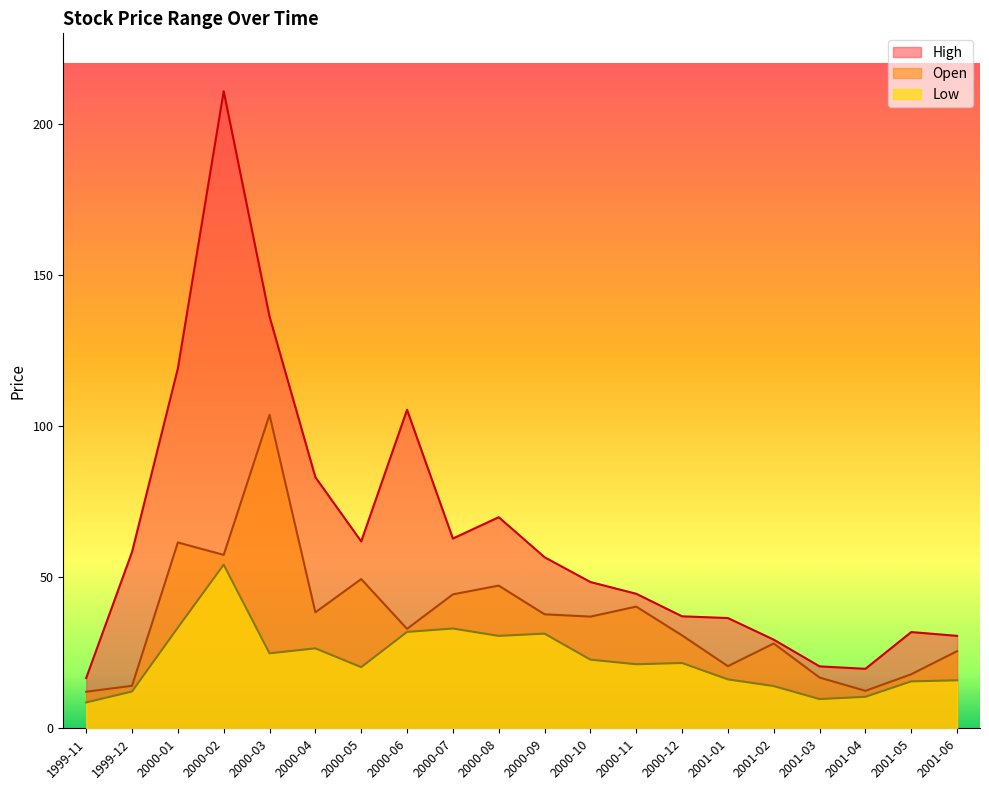

True or false: Low and High cross at least once.

False